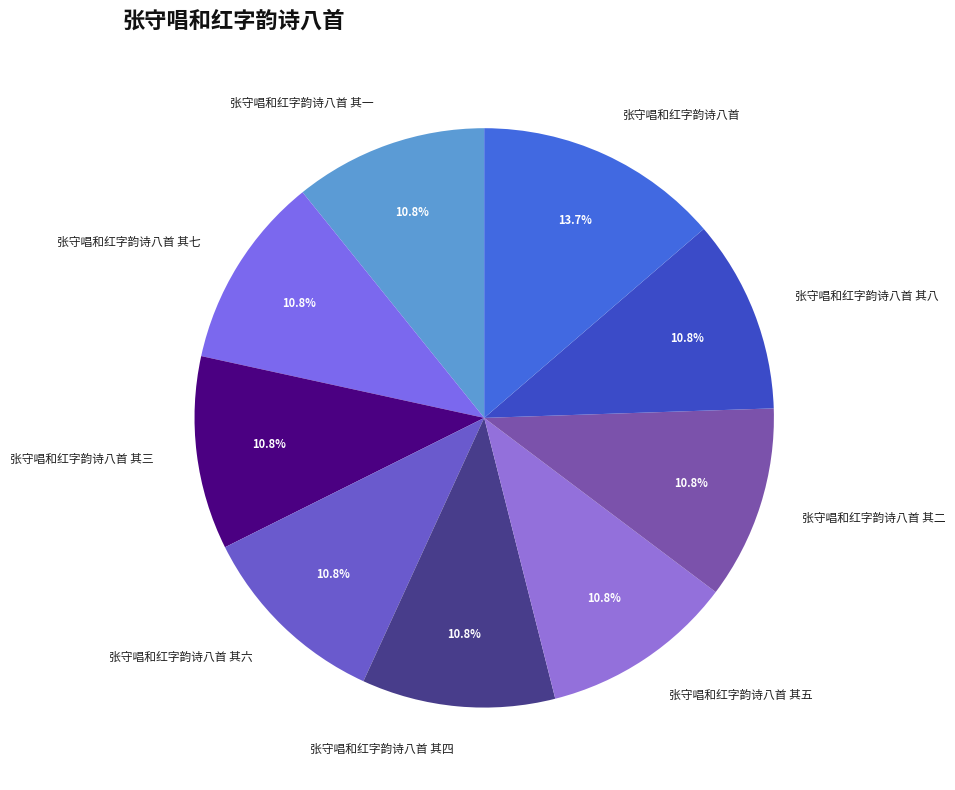

Which category has the biggest portion of the pie?

张守唱和红字韵诗八首